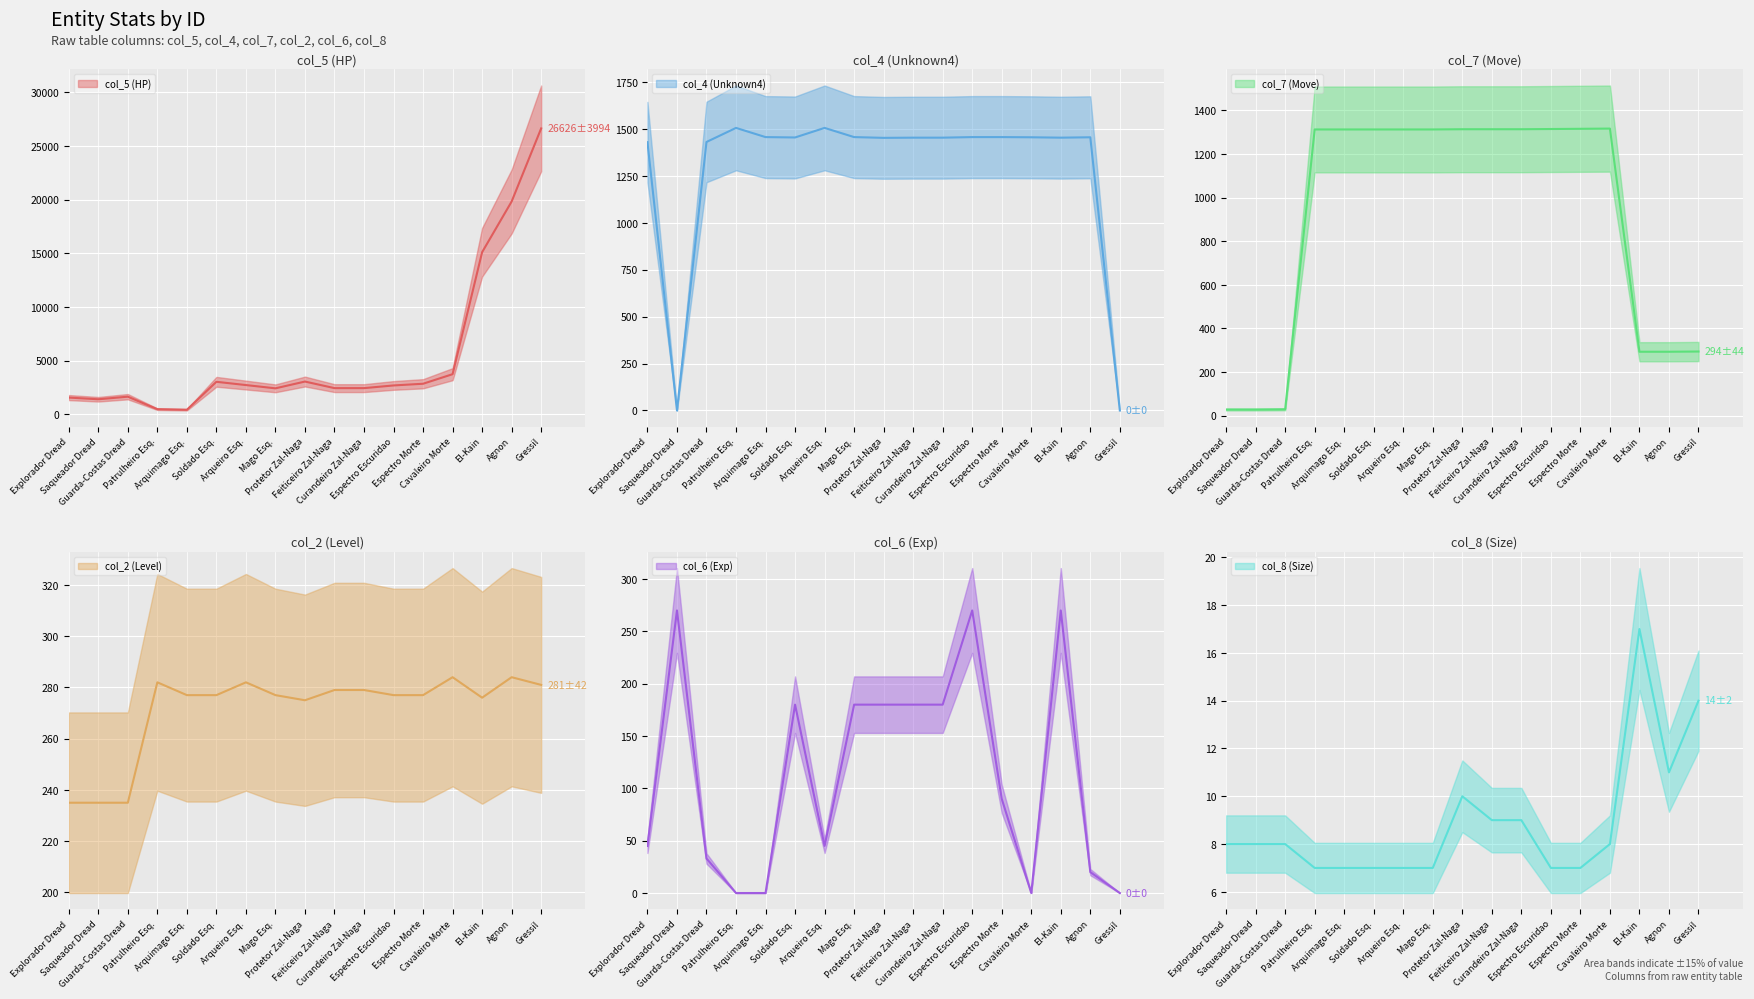

How many values in the col_5 (HP) series exceed 2701?

8